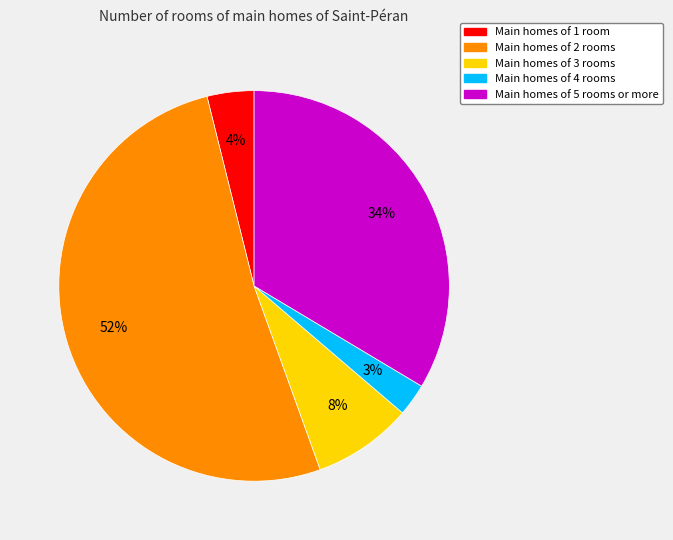

Does any single category account for the majority?

Yes